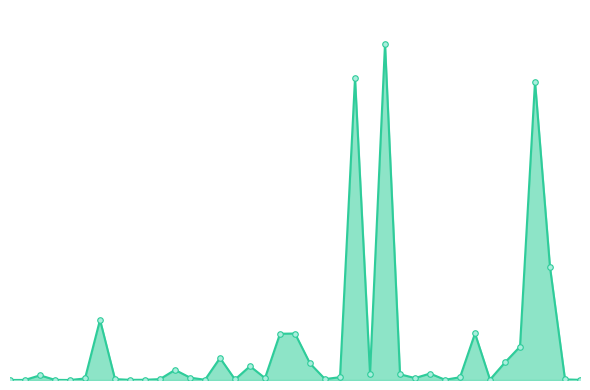

True or false: the data has more than 2 interior local peaks.

True